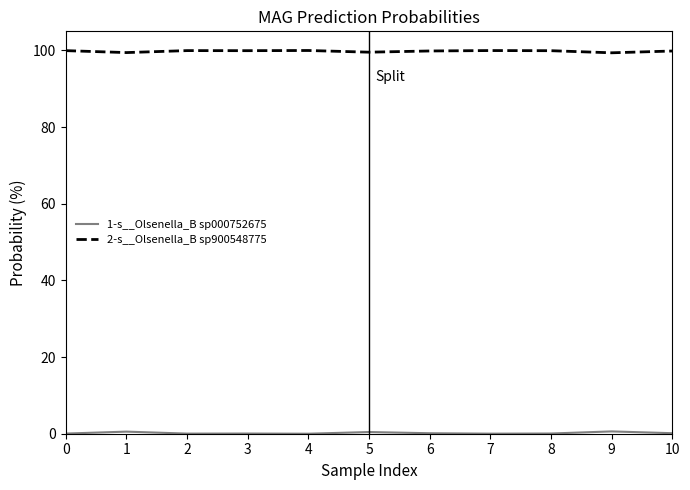

Rank the categories by 1-s__Olsenella_B sp000752675 value from lowest to highest.

4, 7, 2, 0, 3, 8, 6, 10, 5, 1, 9